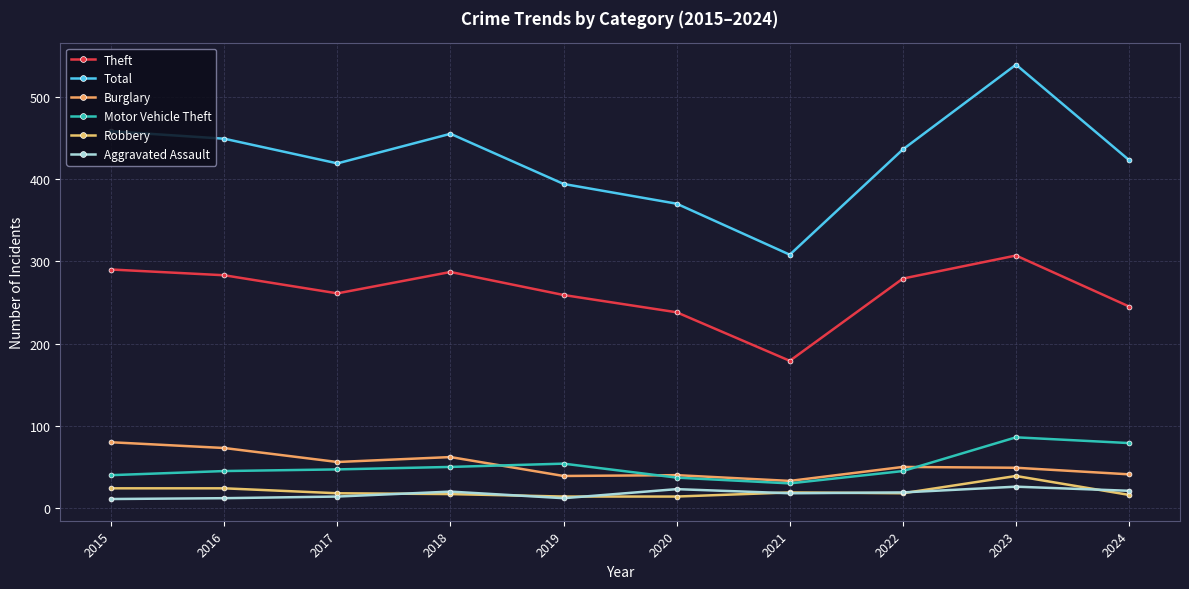

How many categories are shown in the chart?

10